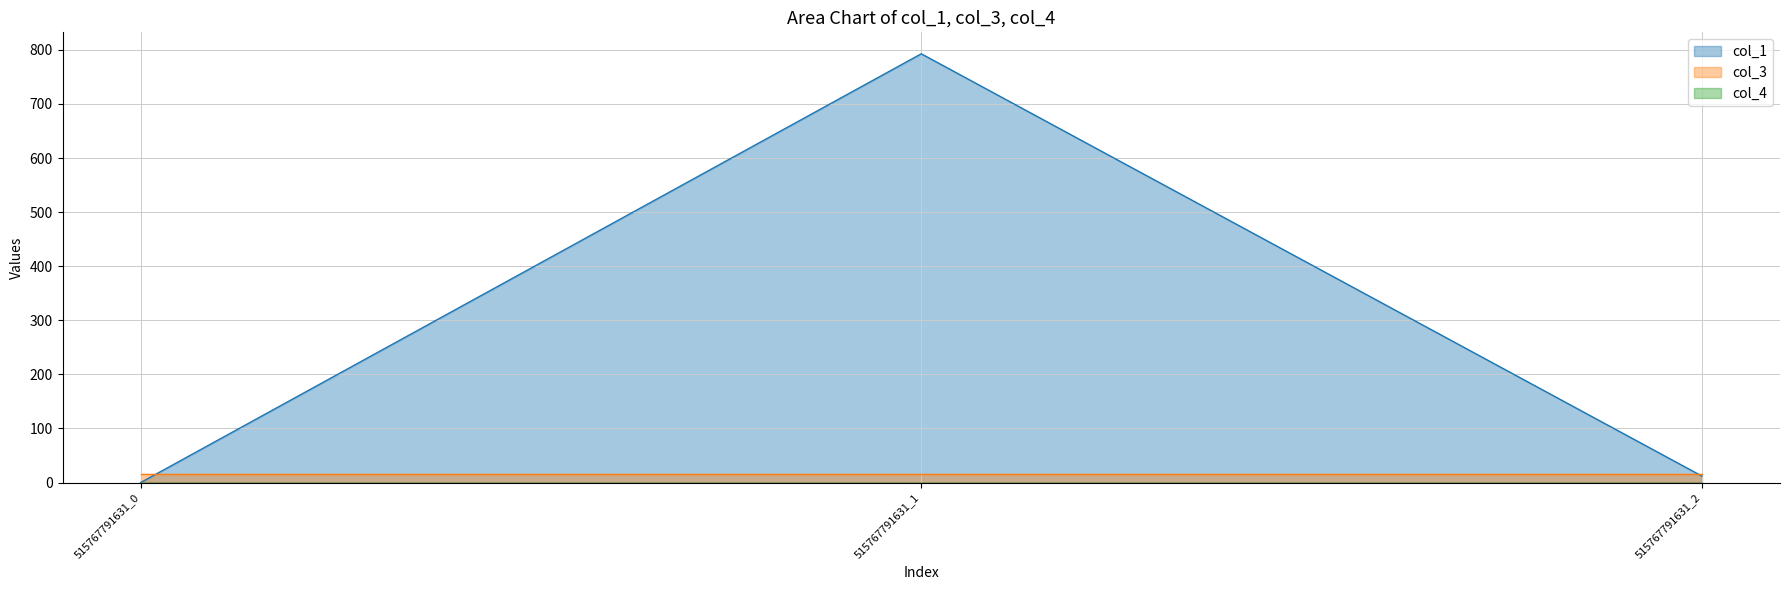

Rank the categories by col_3 value from highest to lowest.

515767791631_0, 515767791631_1, 515767791631_2